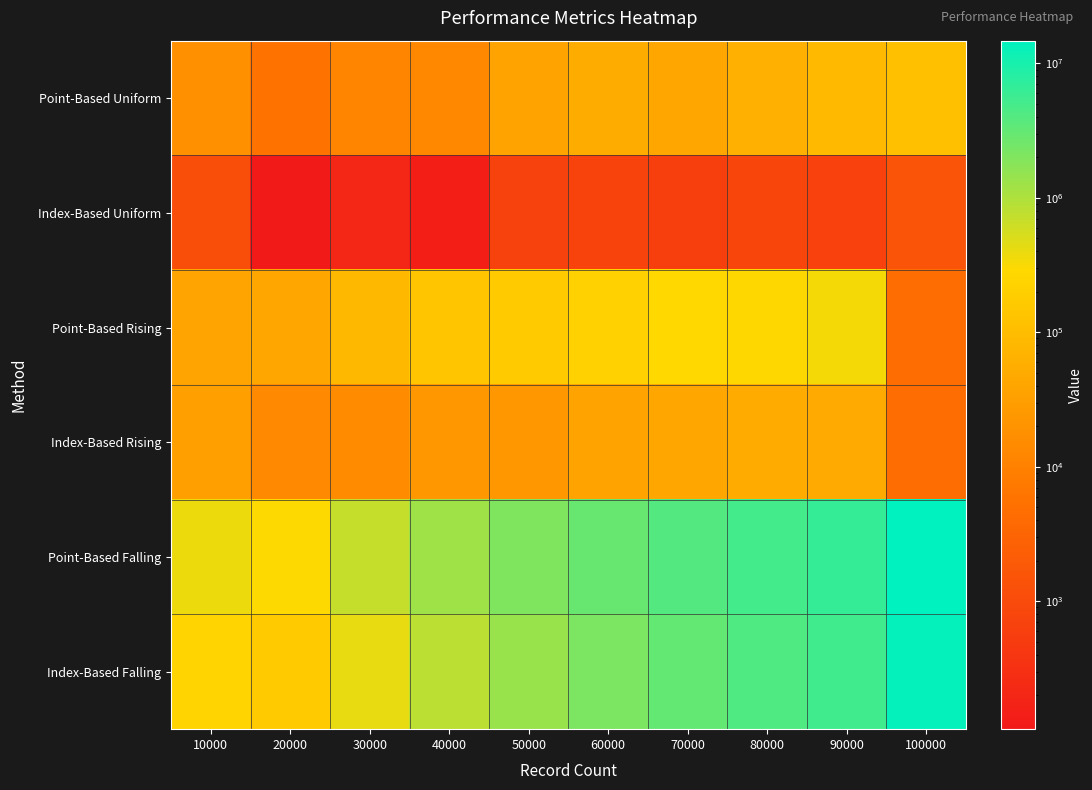

Reading left to right, transcribe all the data shown in this chart.

Point-Based Uniform: 10000=17770	20000=5657	30000=11506	40000=13244	50000=36250	60000=51395	70000=42243	80000=60310	90000=90623	100000=114299
Index-Based Uniform: 10000=1171	20000=111	30000=200	40000=150	50000=679	60000=708	70000=601	80000=775	90000=674	100000=1487
Point-Based Rising: 10000=39704	20000=43806	30000=84834	40000=145066	50000=171238	60000=215843	70000=284951	80000=275027	90000=333689	100000=4468
Index-Based Rising: 10000=32375	20000=13650	30000=14998	40000=22905	50000=24225	60000=36896	70000=42832	80000=50867	90000=48650	100000=4468
Point-Based Falling: 10000=386275	20000=300979	30000=696386	40000=1255748	50000=2034101	60000=2908797	70000=4027100	80000=5053789	90000=6409423	100000=14749674
Index-Based Falling: 10000=241002	20000=174713	30000=415746	40000=824091	50000=1394459	60000=2168065	70000=3086191	80000=4211432	90000=5379342	100000=13544030